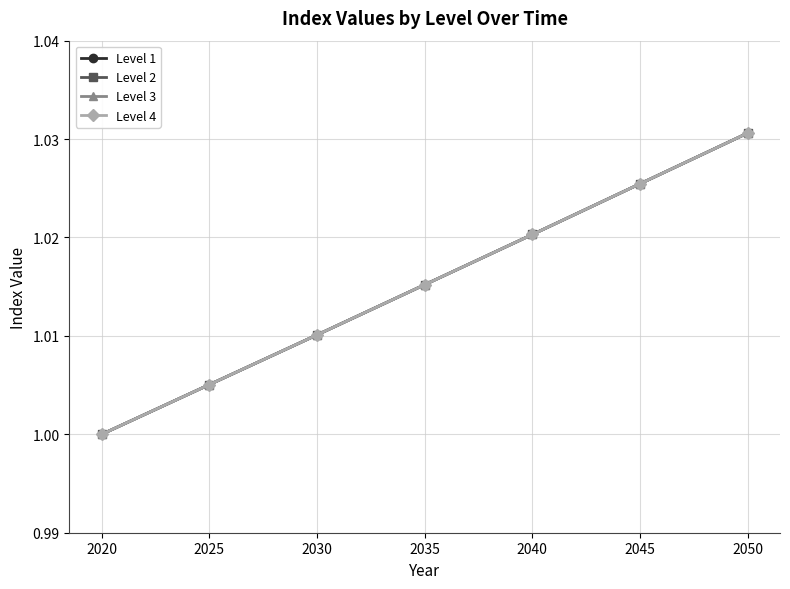

Is this an area chart (filled region under the line)?

No